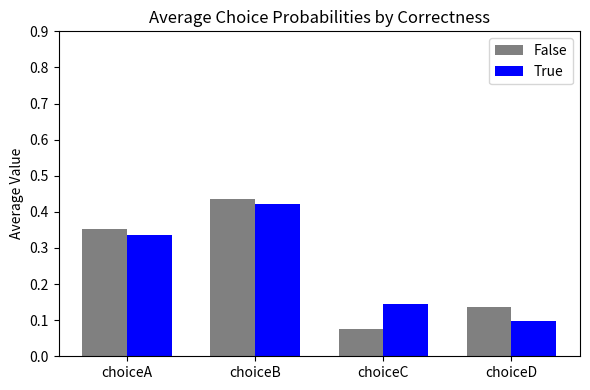

Is it true that False equals 0.0 at choiceC?

False